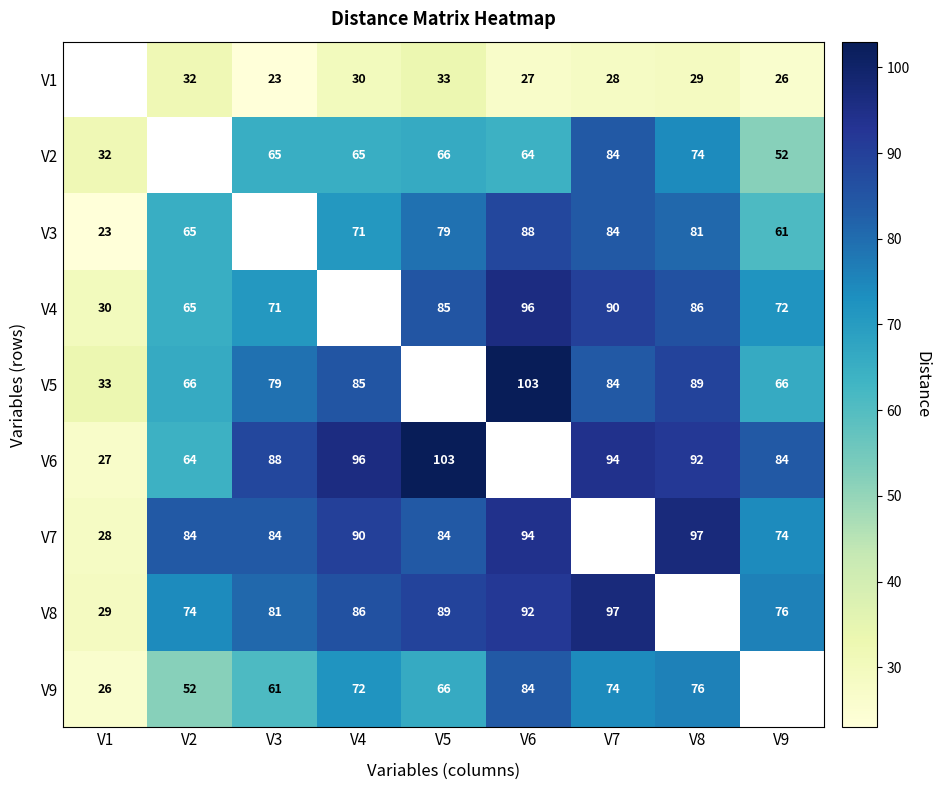

What is the sum of the V5 values at V8 and V2?

155